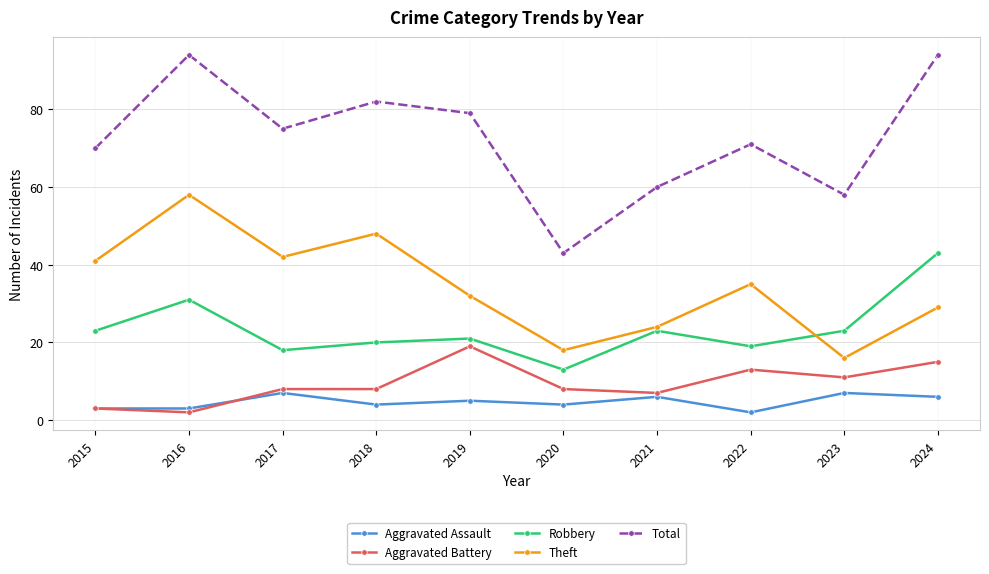

At which label does Theft reach its peak?

2016